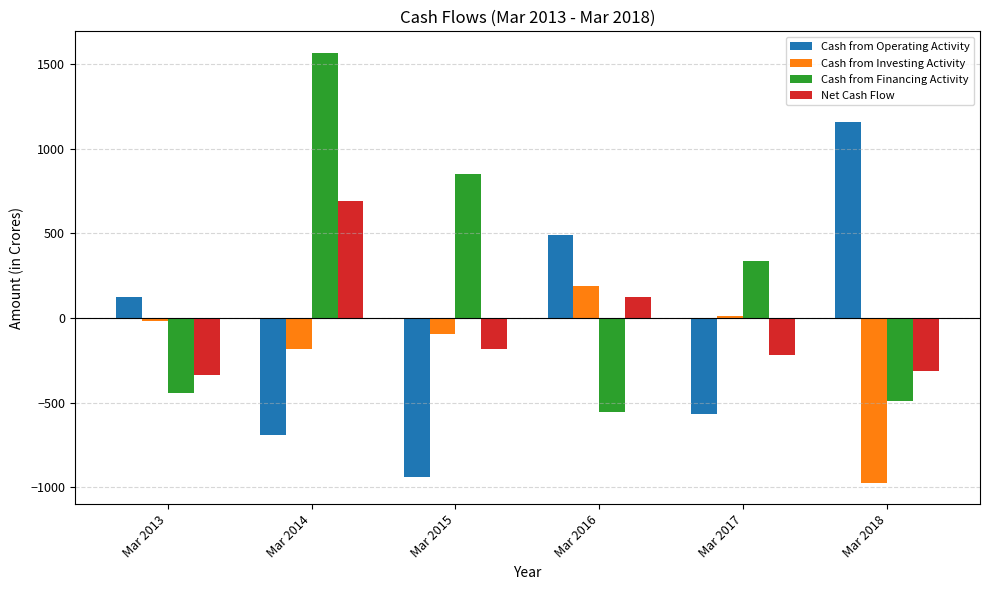

Rank the series at Mar 2016 from lowest to highest value.

Cash from Financing Activity, Net Cash Flow, Cash from Investing Activity, Cash from Operating Activity